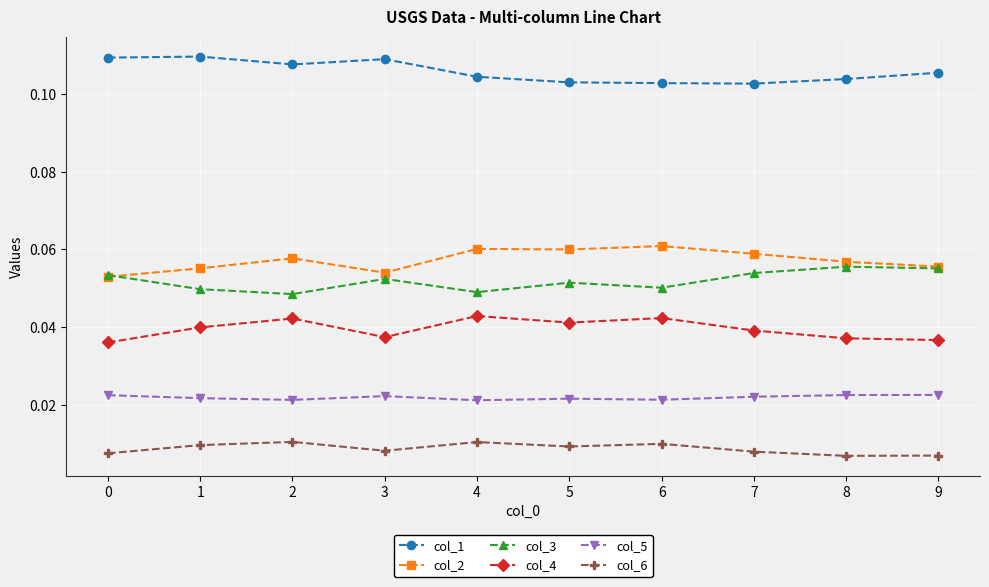

The value of col_1 at 0 is 0.0. True or false?

False